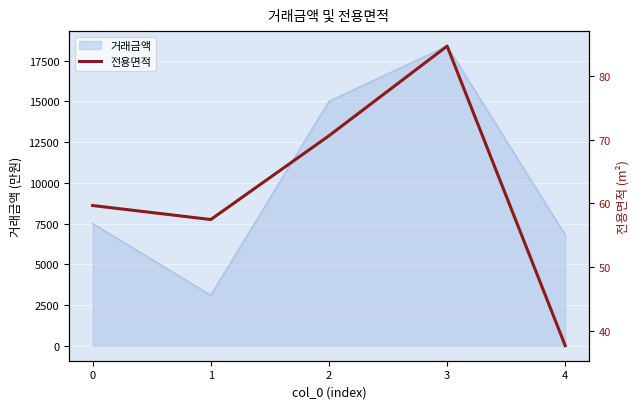

Rank the categories by 거래금액 value from highest to lowest.

3, 2, 0, 4, 1